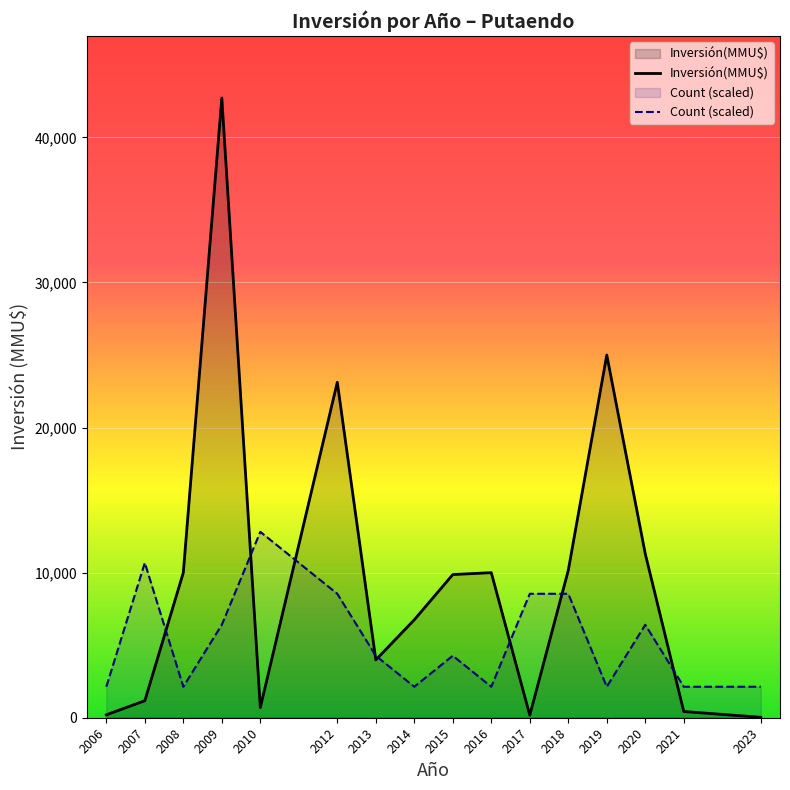

Where is the first local maximum for Count (scaled)?

2007